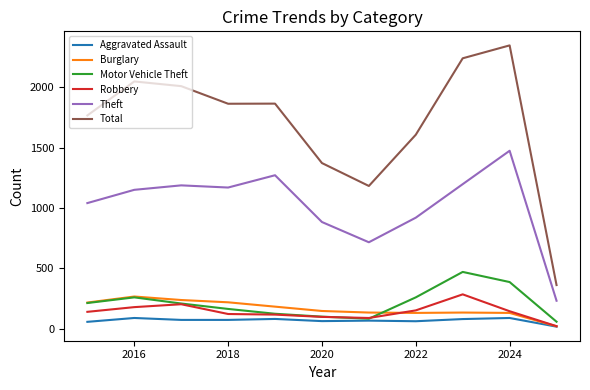

Does the chart display data point markers on the line(s)?

No